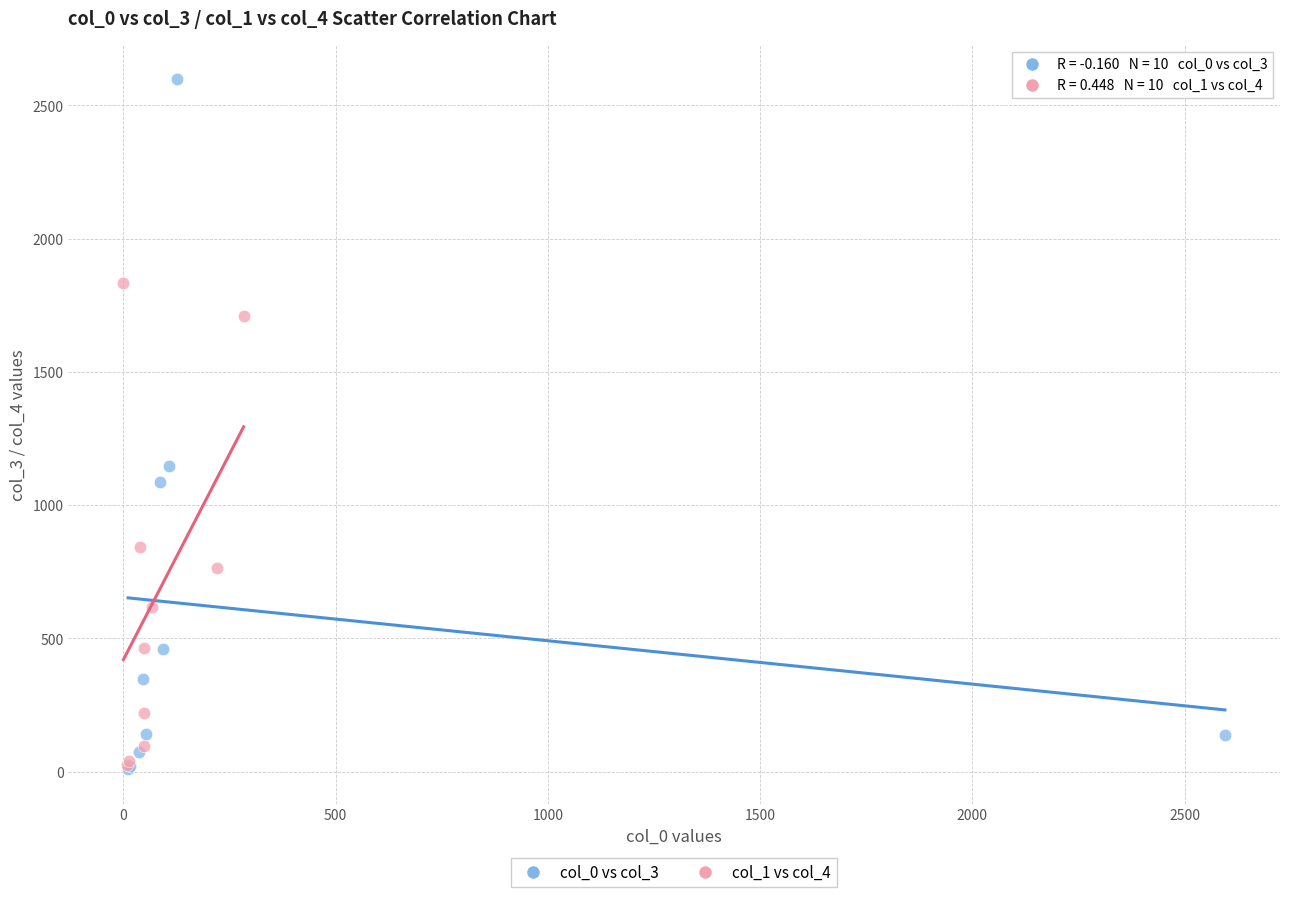

Which series has the widest spread of Y values?

col_0 vs col_3